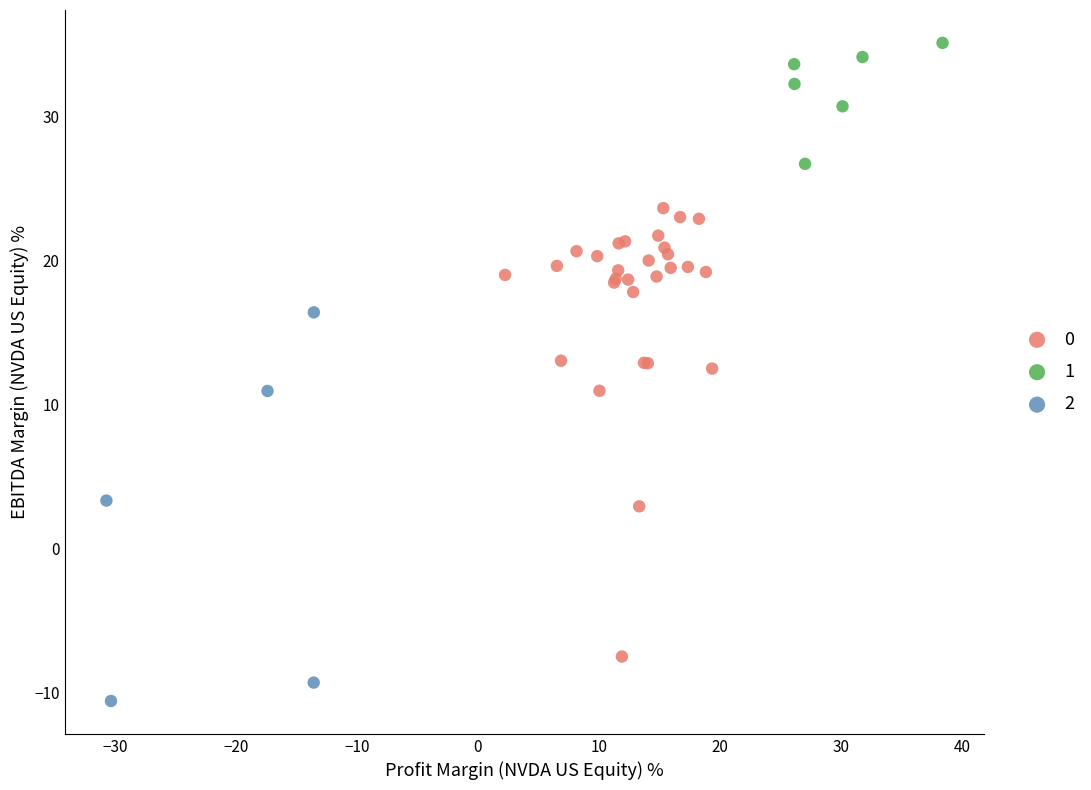

What are all the series names shown in the legend?

0, 1, 2